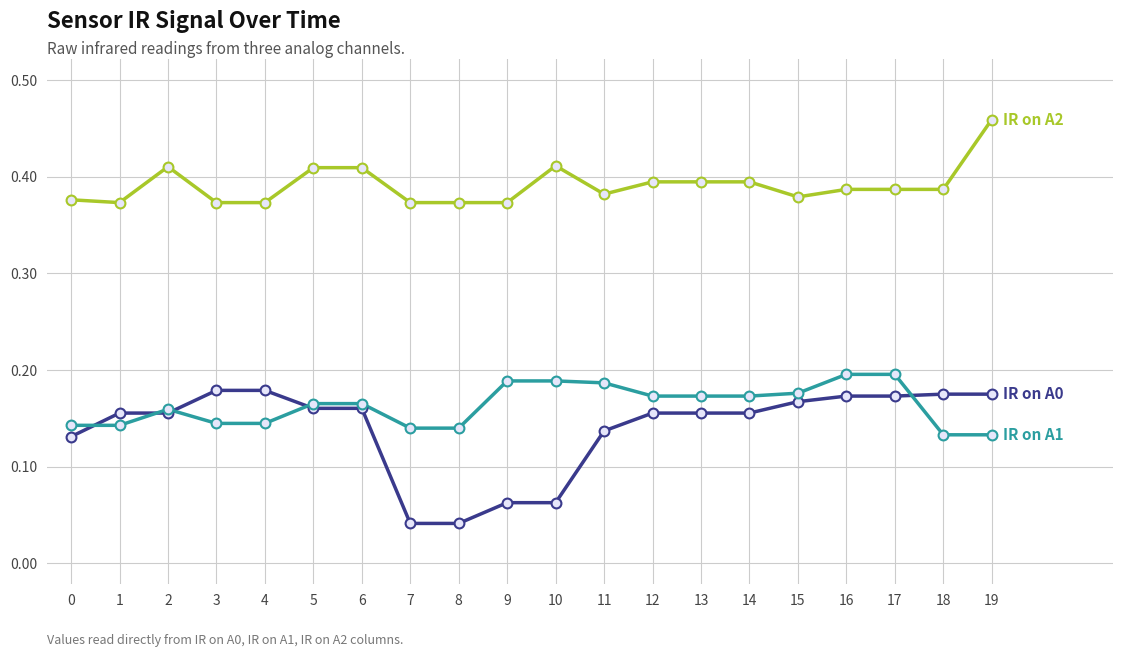

What is the spread (max minus min) of values at 9?

0.3